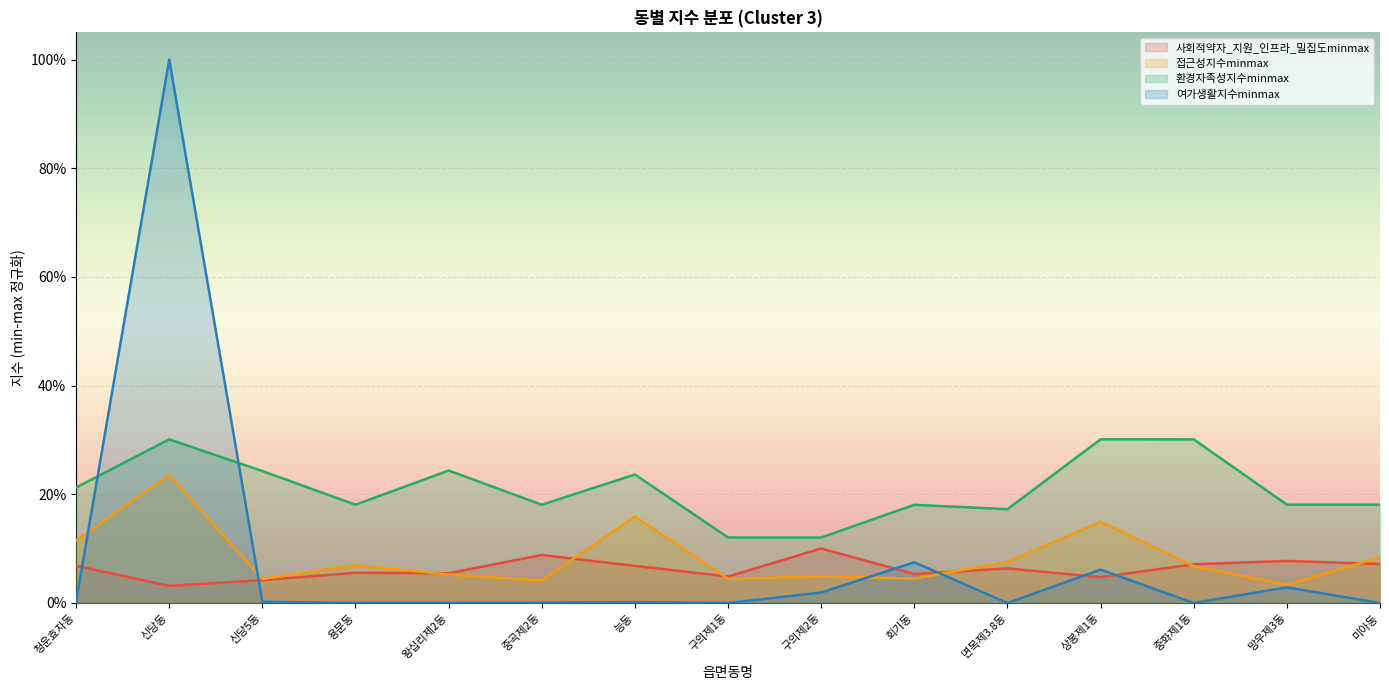

What position from the left is 회기동?

10